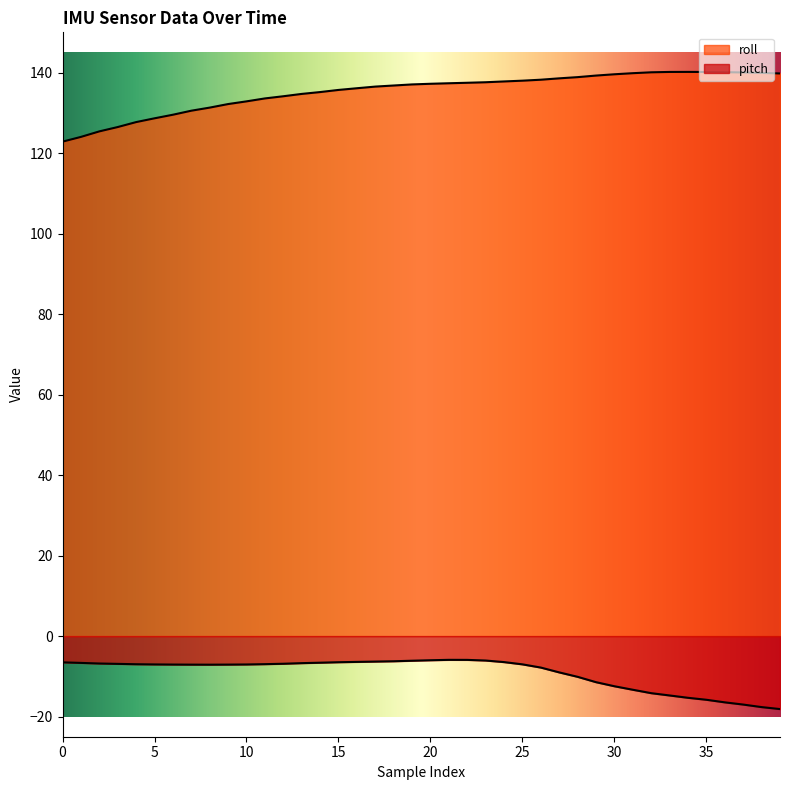

What is the label of the 18th point from the right?

22